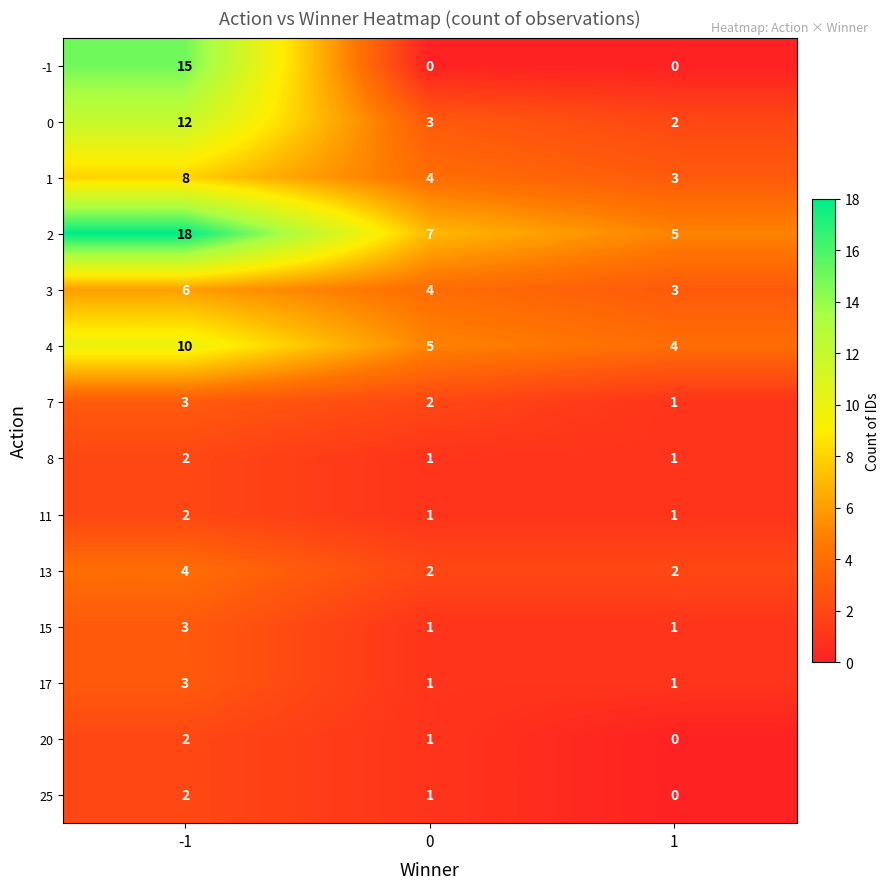

True or false: 13 has a value of 4 at 1.

False